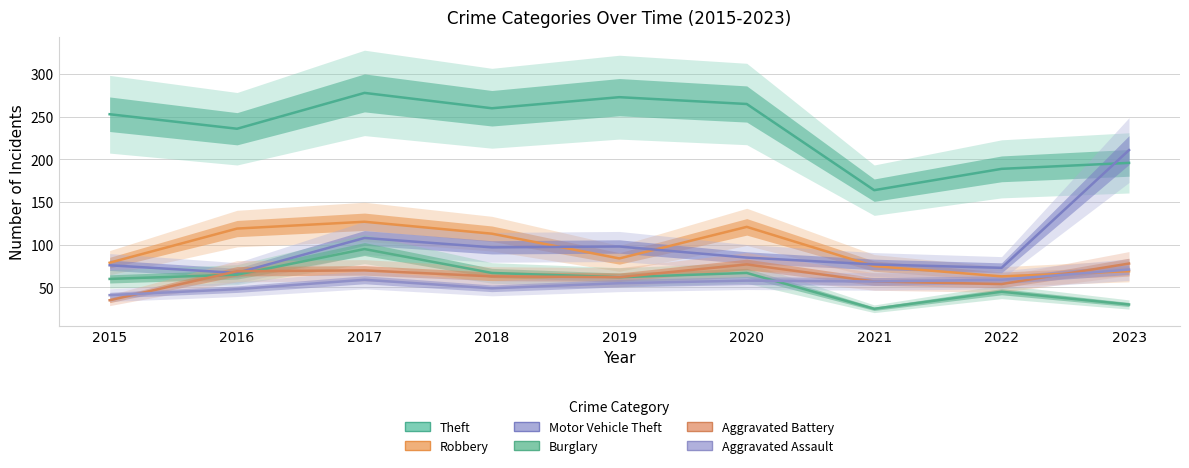

Between 2017 and 2019, which series saw the biggest shift?

Robbery